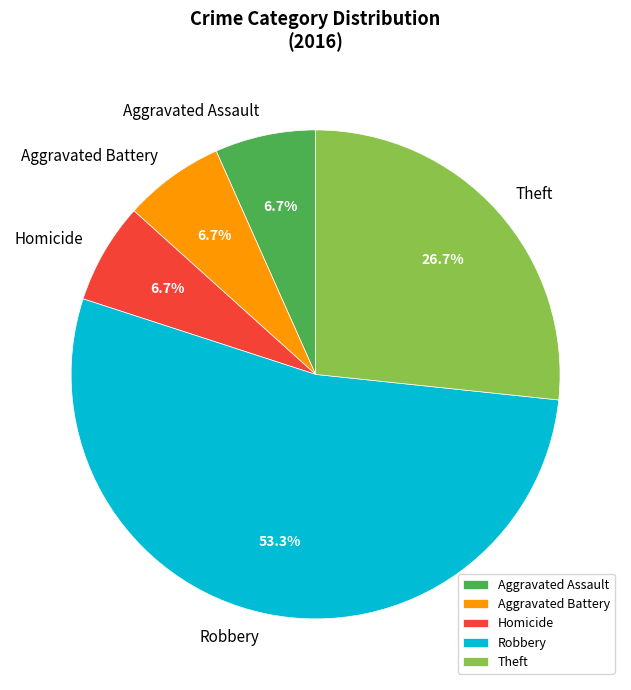

To the nearest percent, what is the average slice percentage?

20%